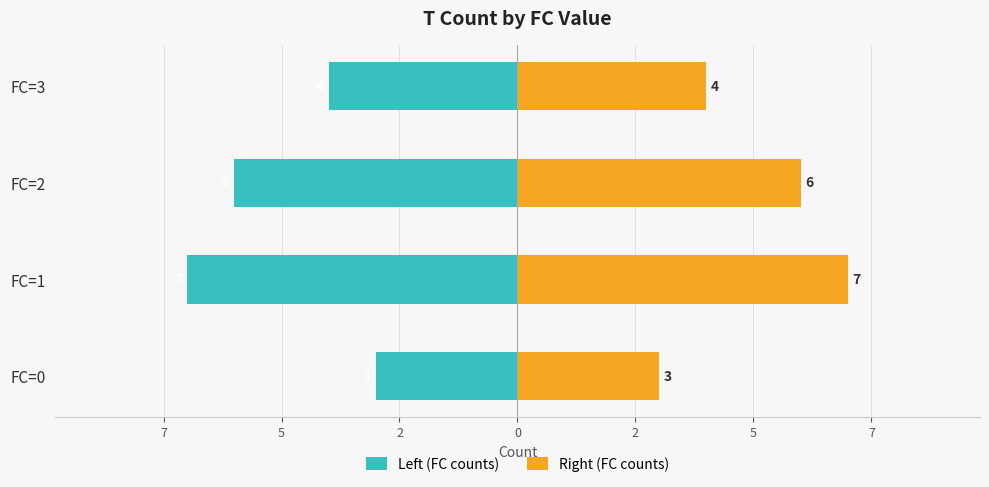

How many groups of bars are there?

4